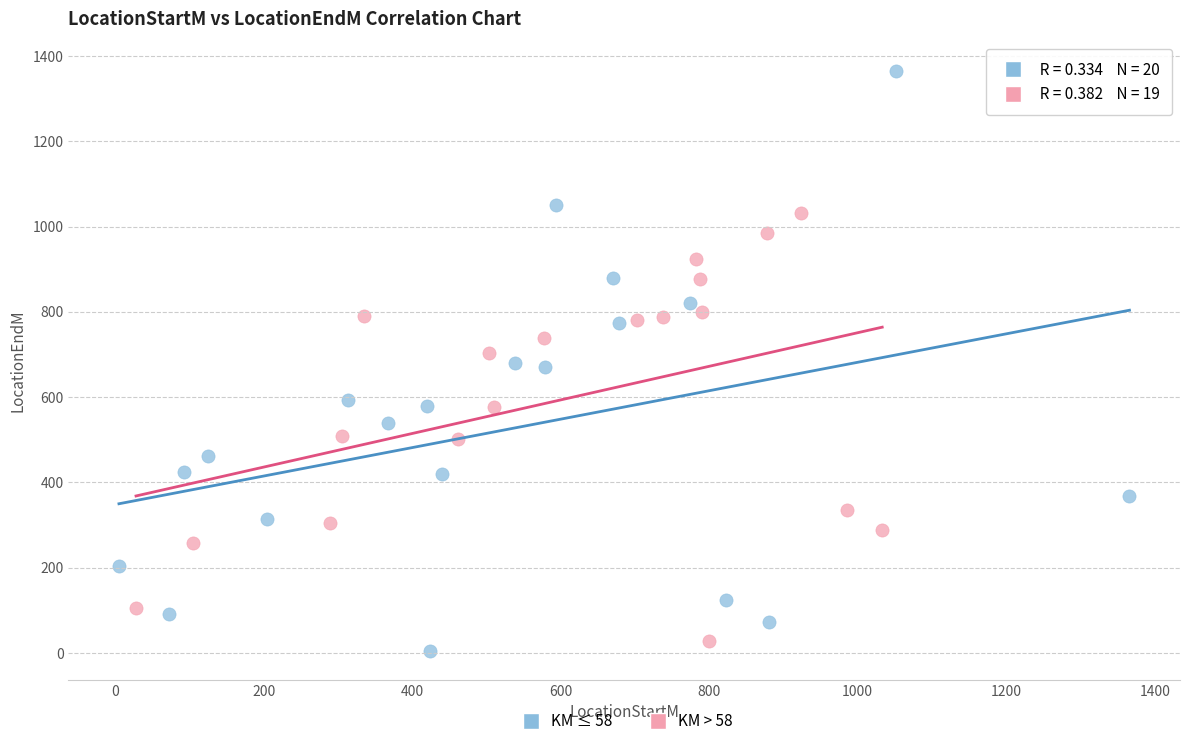

Which series reaches the maximum Y coordinate?

KM ≤ 58